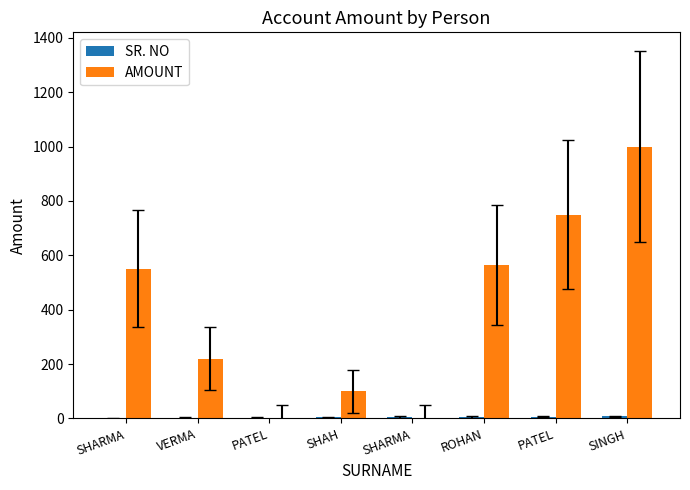

How many series are shown in this chart?

2